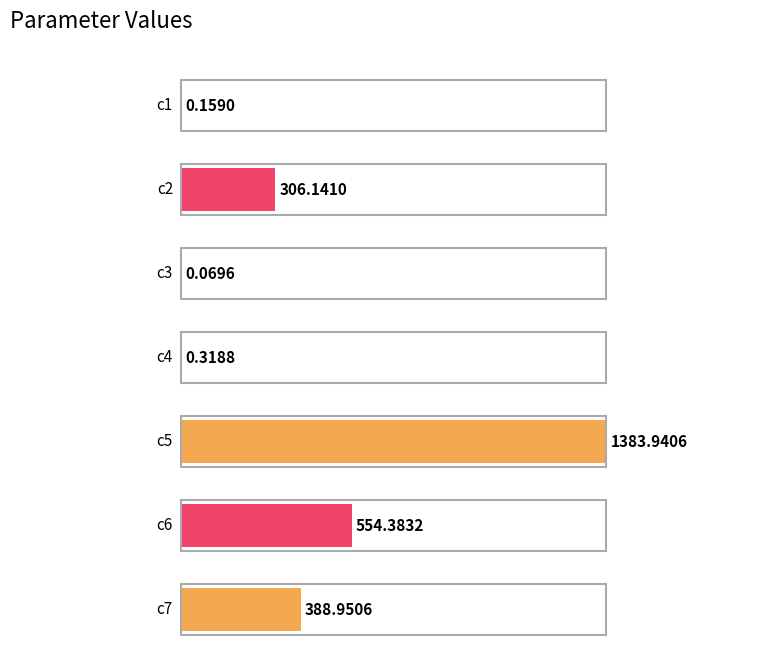

How many values exceed 306?

4